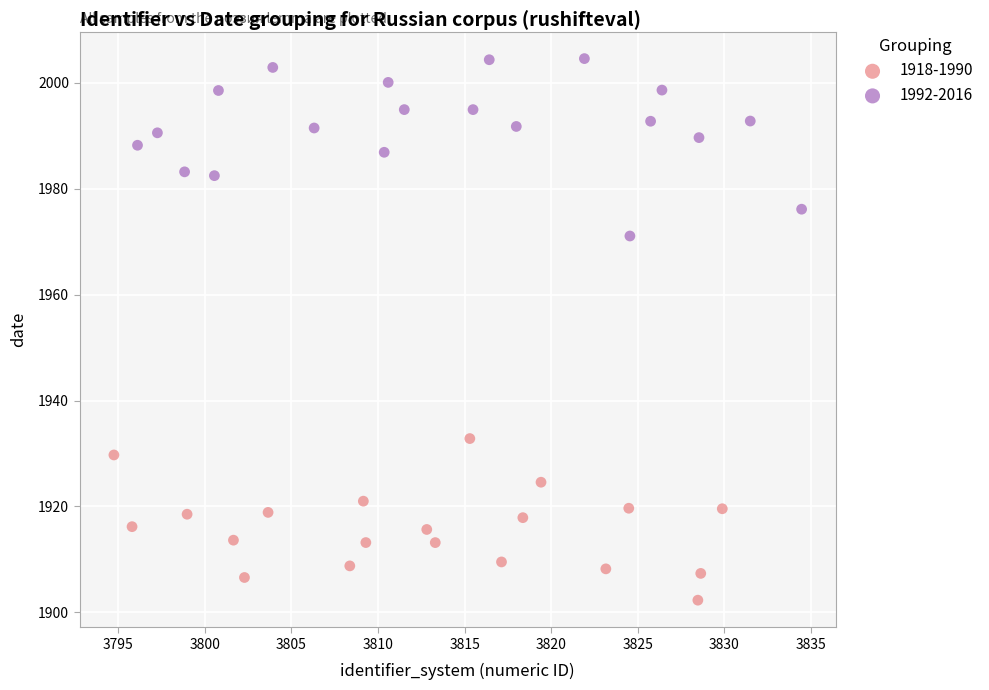

Which series reaches the minimum Y coordinate?

1918-1990